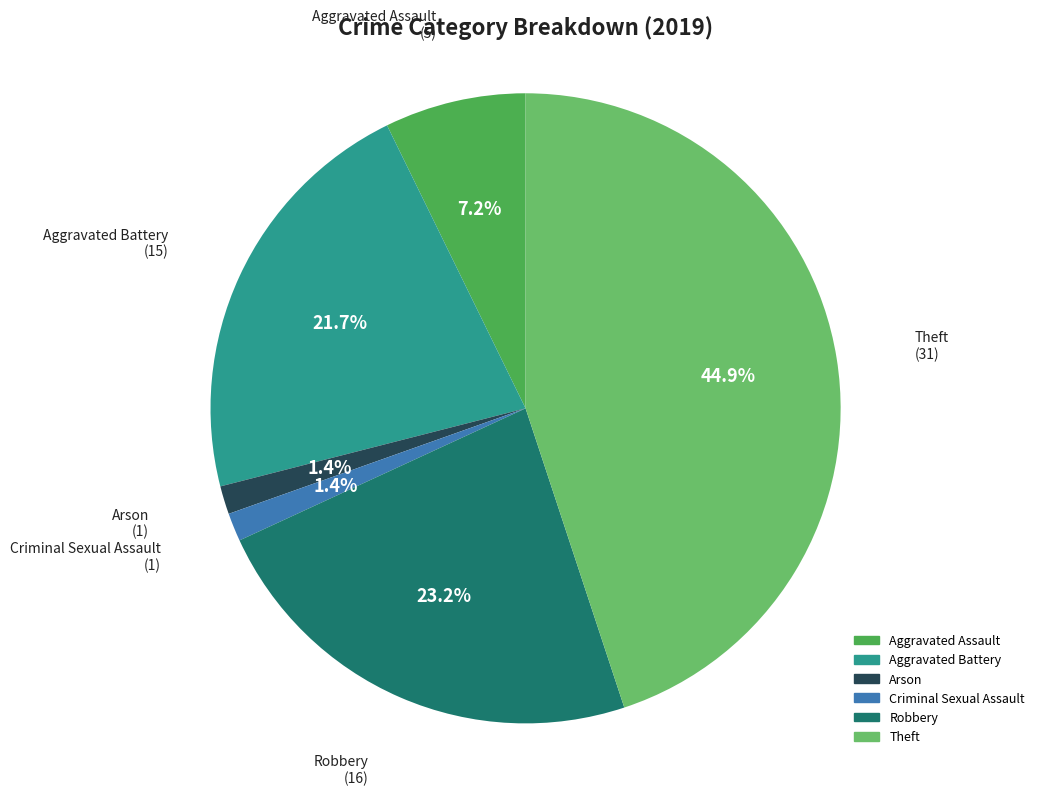

Which category has the biggest portion of the pie?

Theft